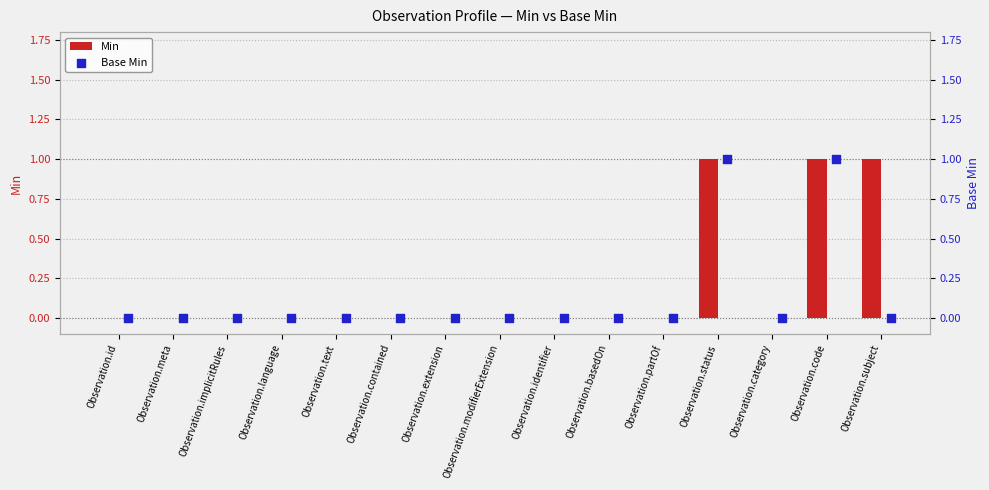

Which series has the largest total across all categories?

Min